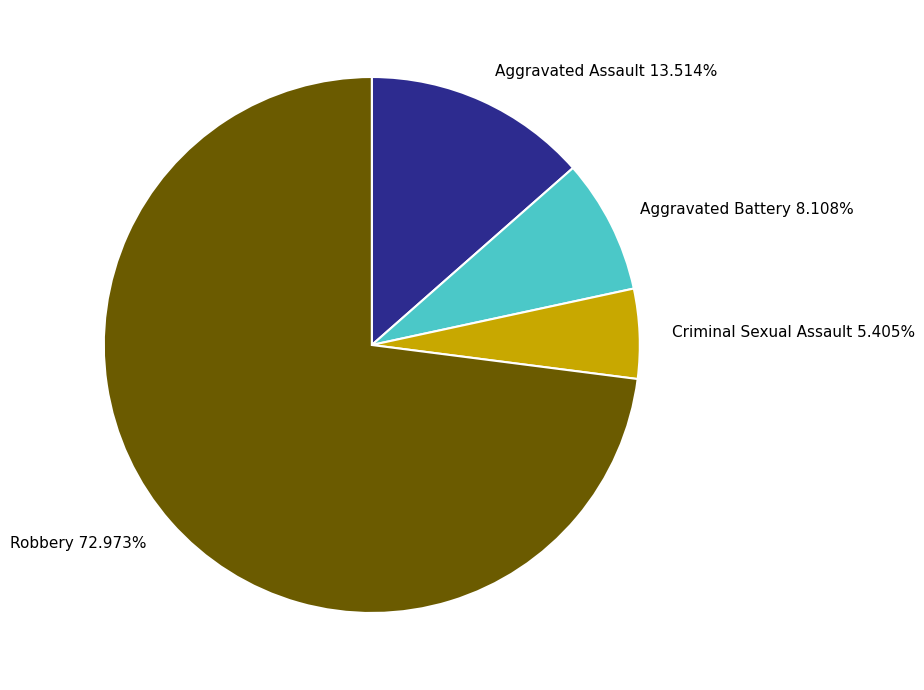

Rank the categories by value from highest to lowest.

Robbery, Aggravated Assault, Aggravated Battery, Criminal Sexual Assault